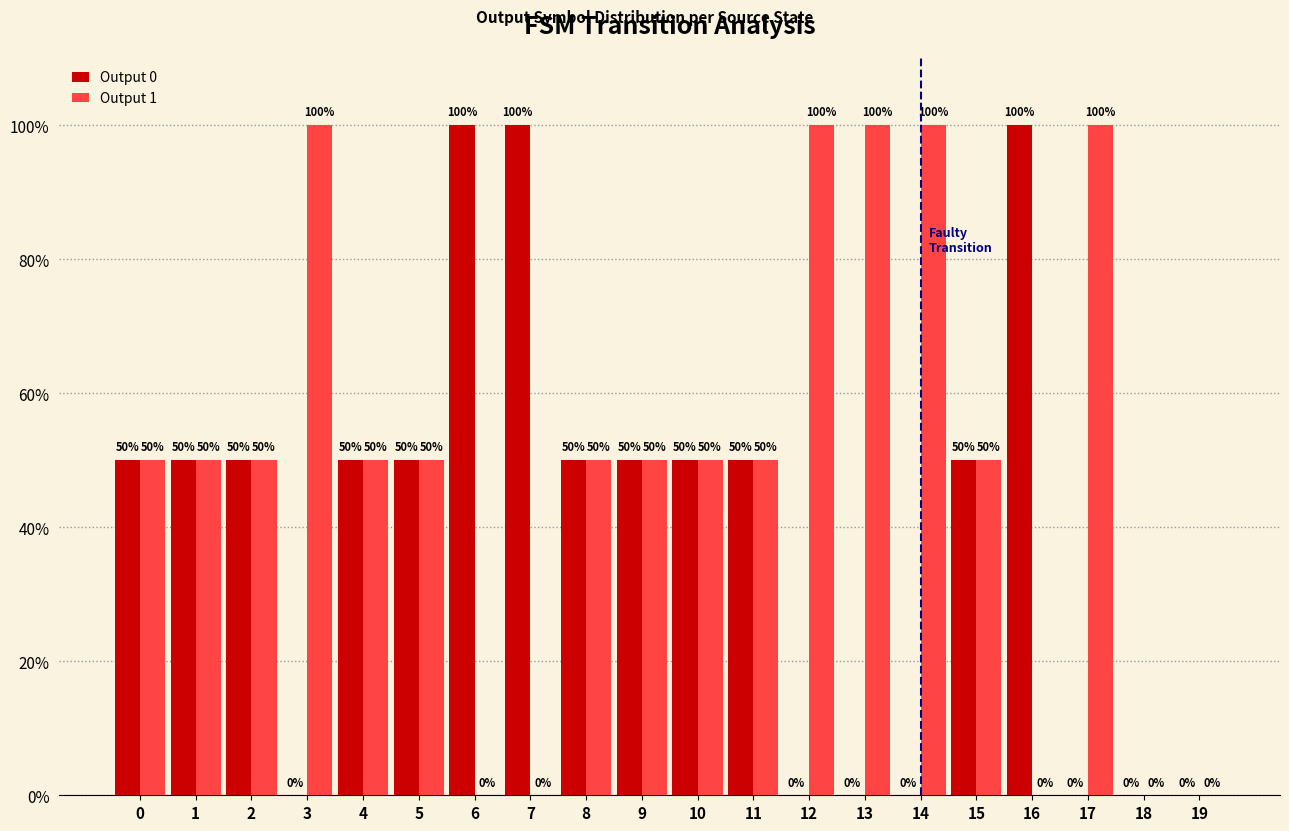

What is the maximum value shown in the chart?

100